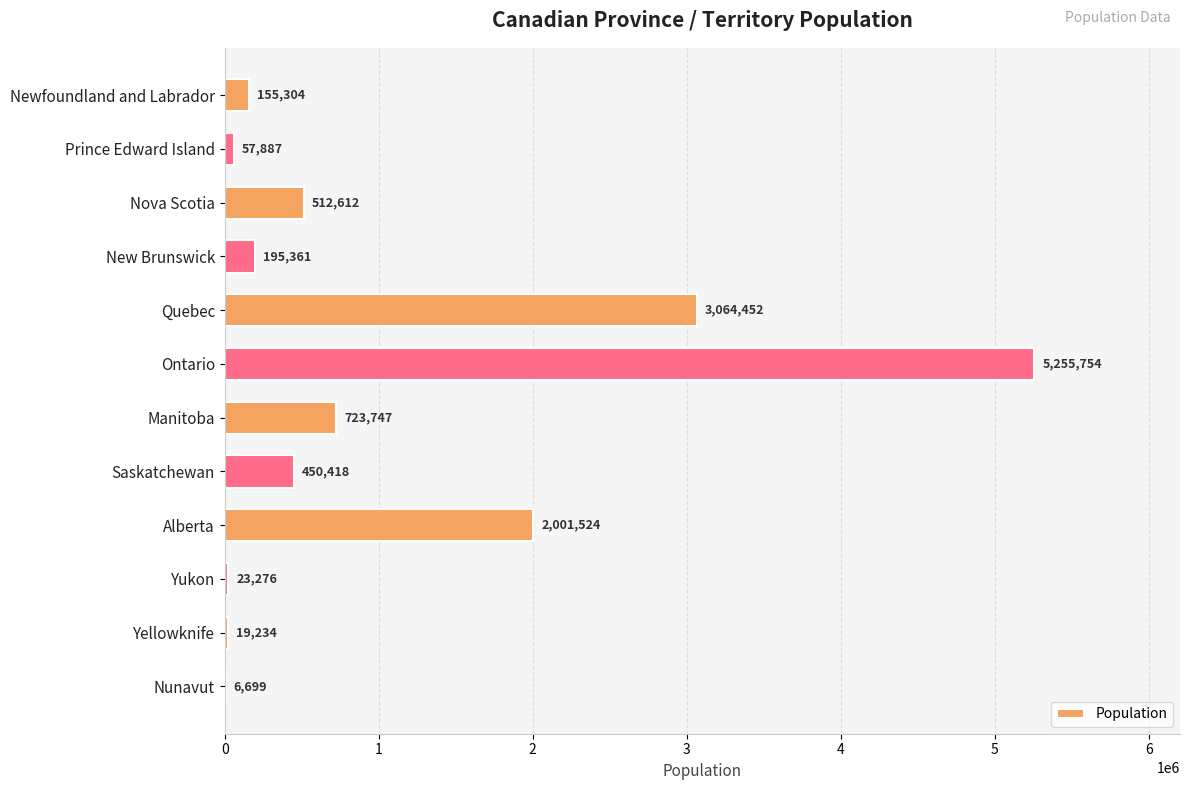

Approximately how many times larger is the value at Prince Edward Island compared to New Brunswick?

0.3